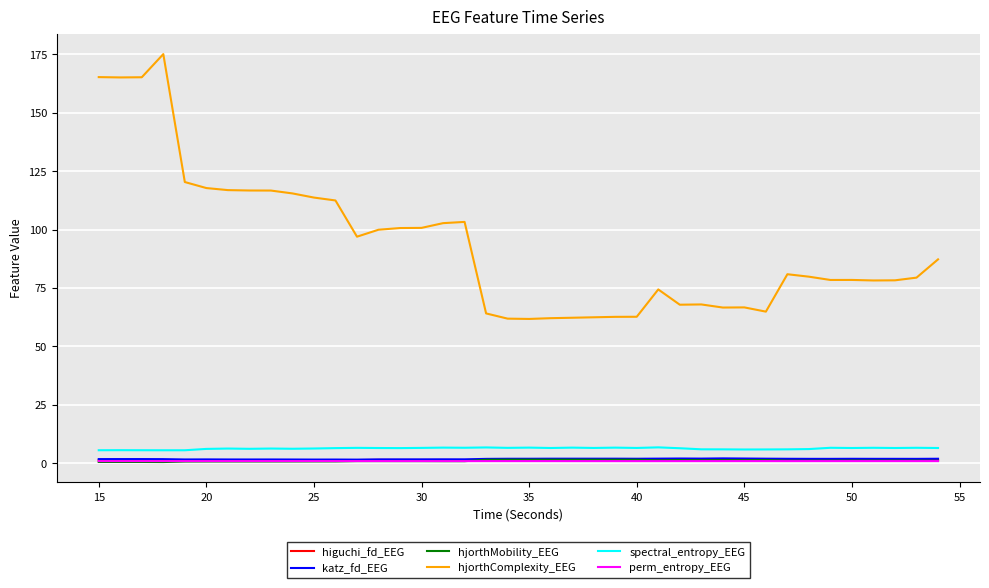

What is the highest value of the spectral_entropy_EEG series?

6.8